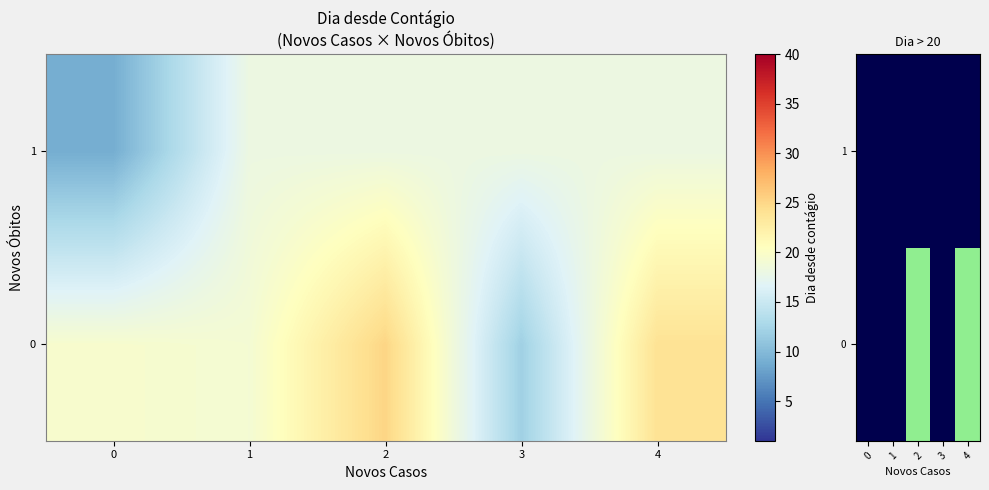

The value of row_1 at 2 is 0. True or false?

True